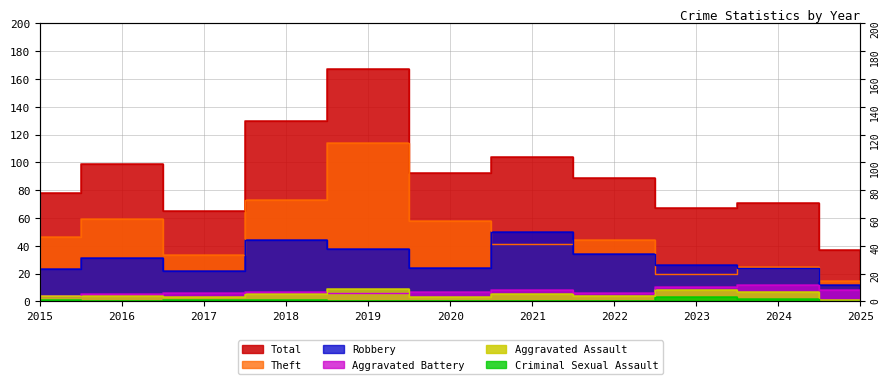

Does the chart display data point markers on the line(s)?

No